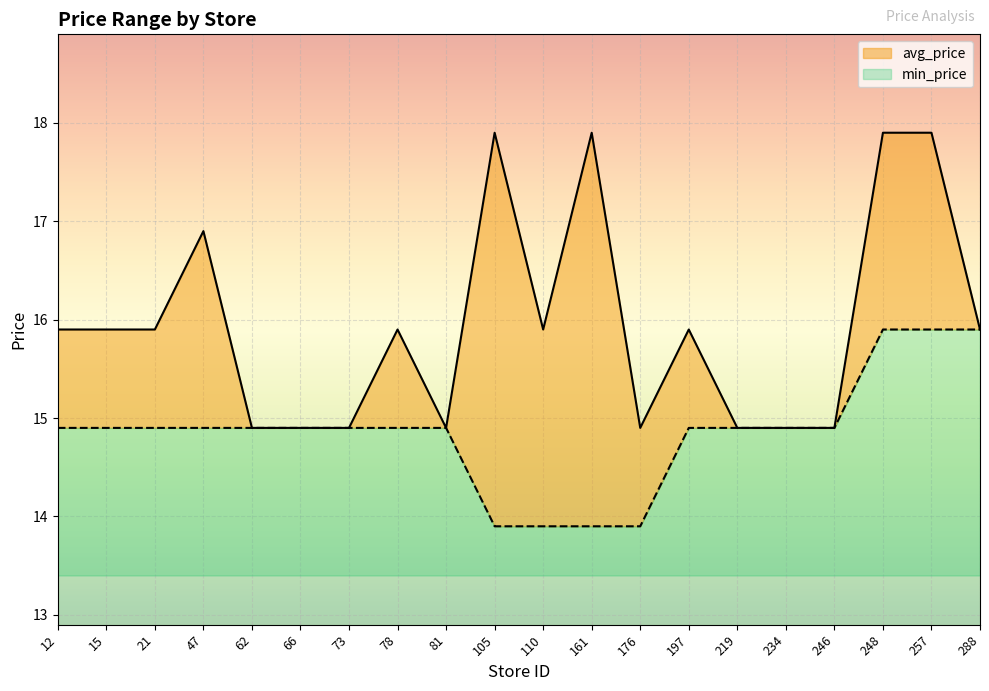

Between 176 and 47, which is larger?

47